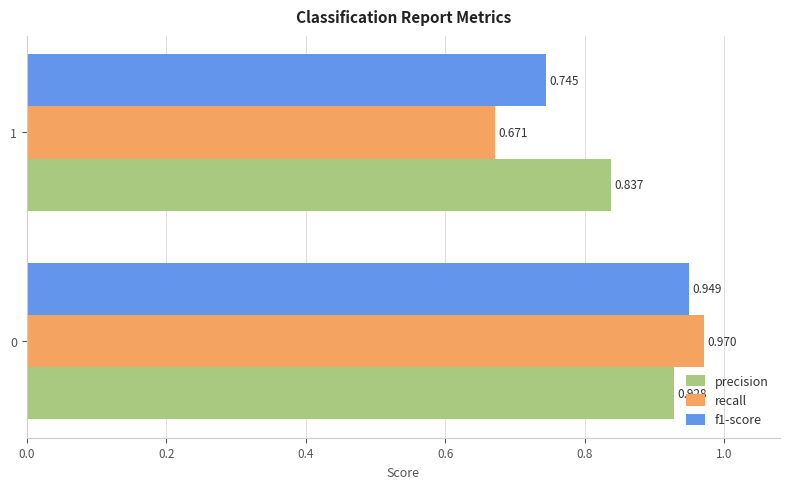

Rank the series by their maximum value, from highest to lowest.

recall, f1-score, precision